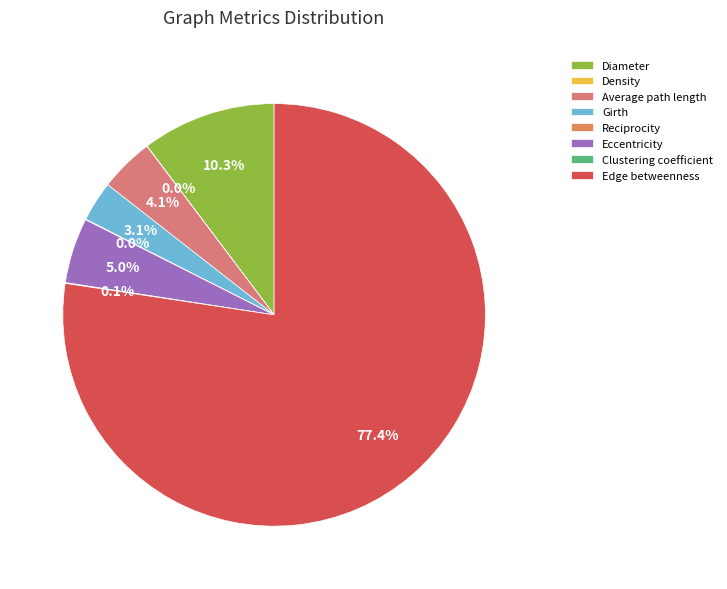

True or false: Density accounts for 1% of the total.

False